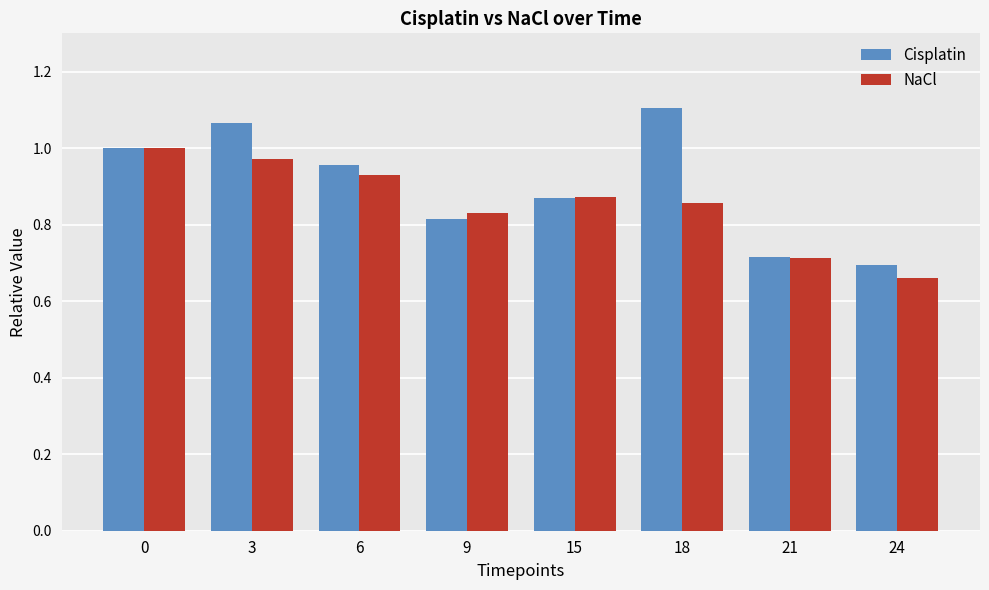

Which category has the lowest value in the Cisplatin series?

24